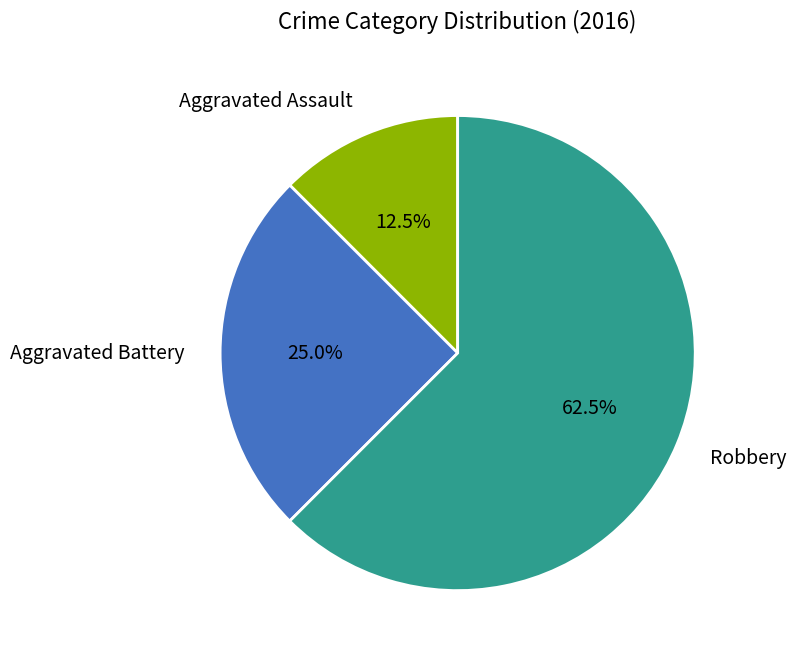

Is the sum of Aggravated Assault and Aggravated Battery greater than half?

No